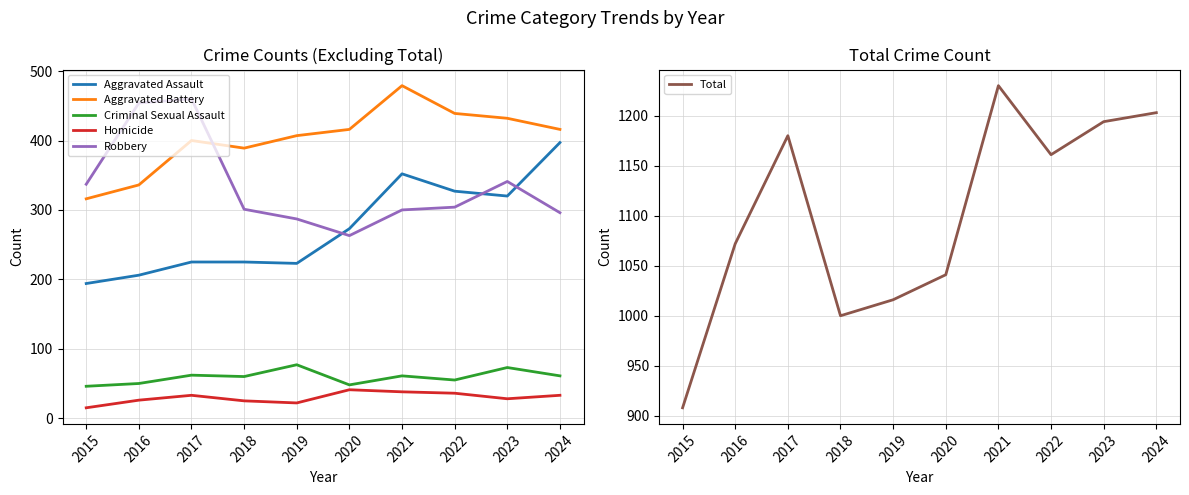

What is the maximum value for Robbery?

460